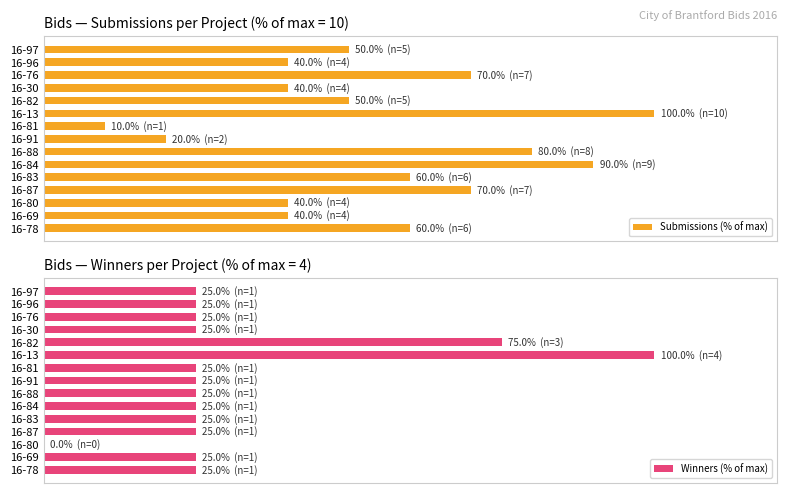

What position from the left is 16-13?

6